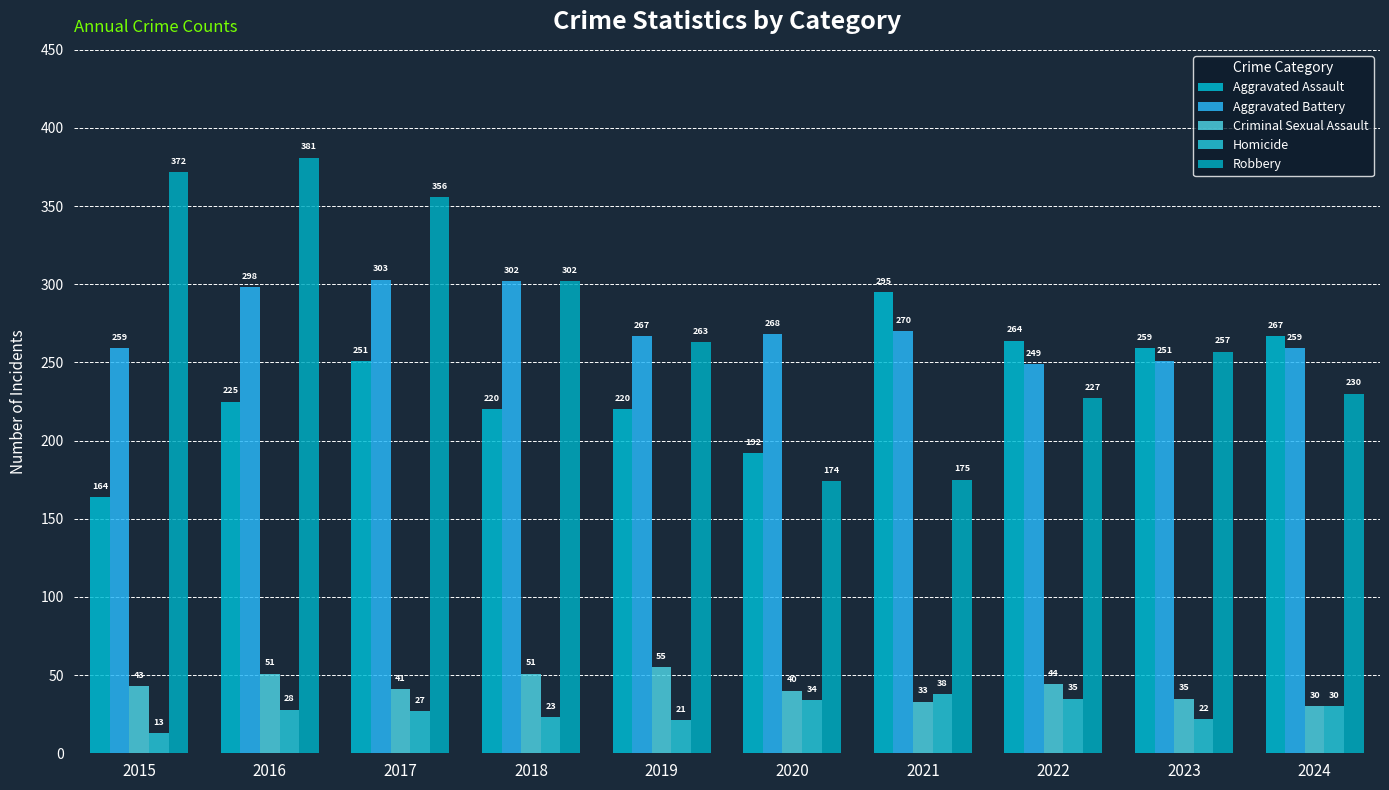

The Criminal Sexual Assault series shows 24 at 2018. True or false?

False